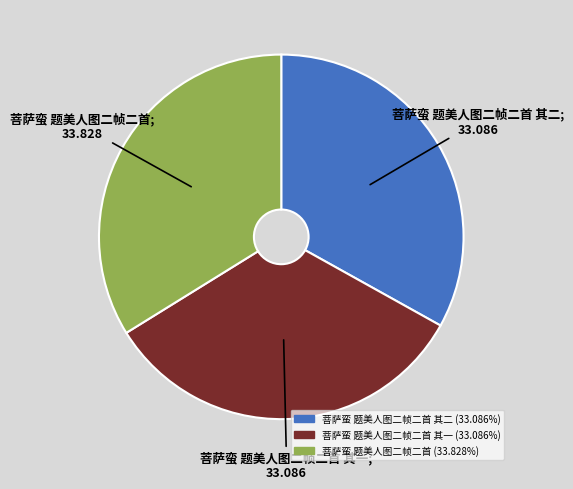

Is there a majority slice in this chart?

No